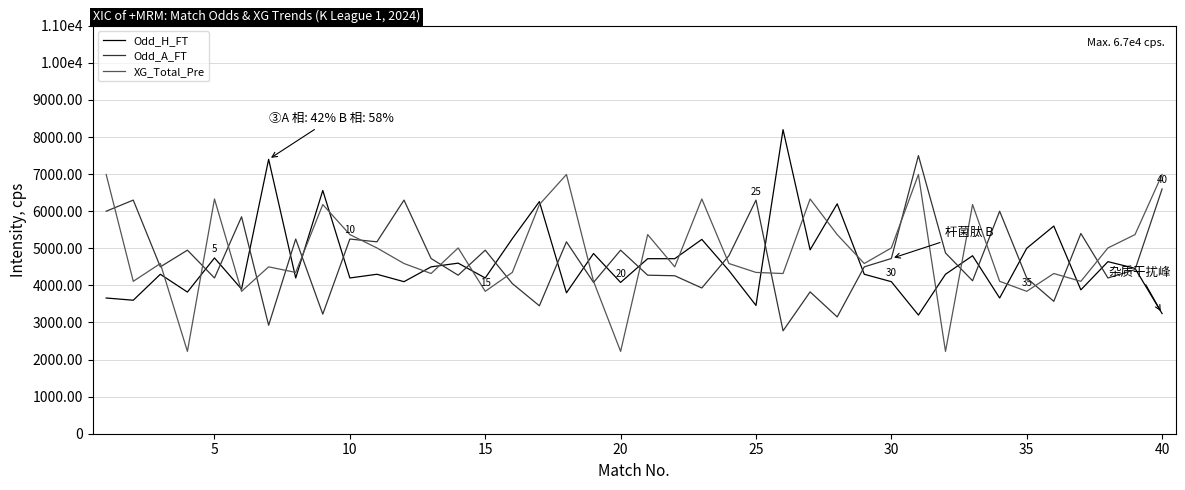

Does the chart display data point markers on the line(s)?

No